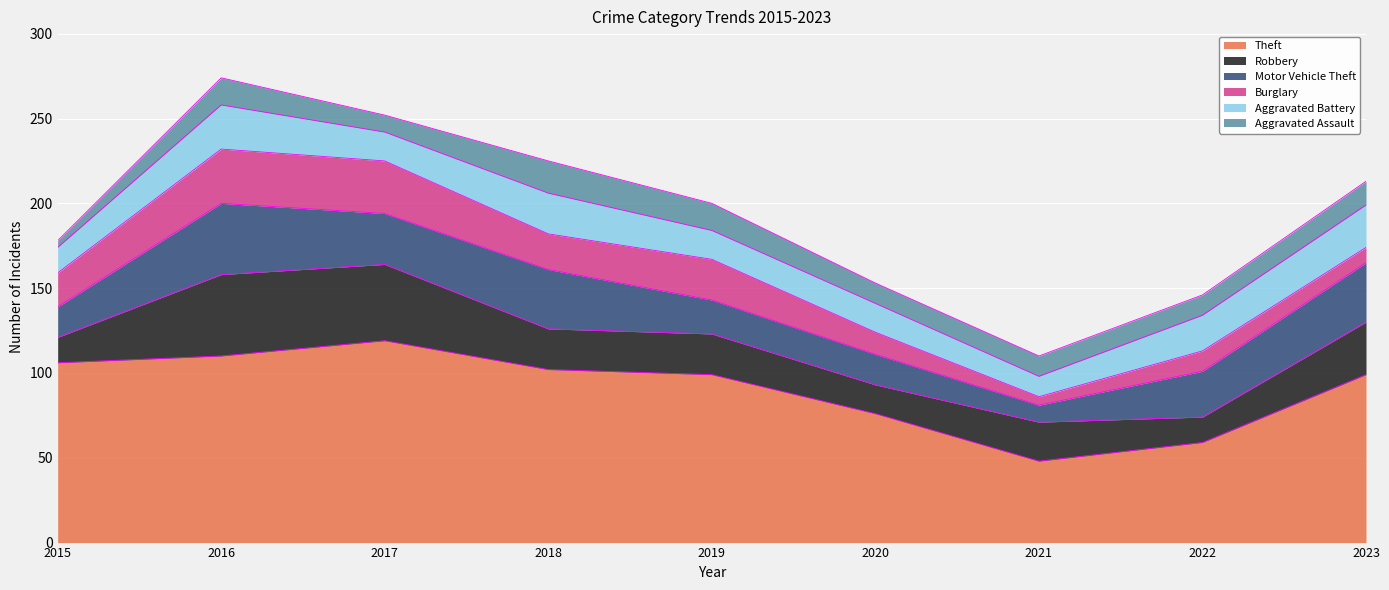

What is the maximum value for Robbery?

48